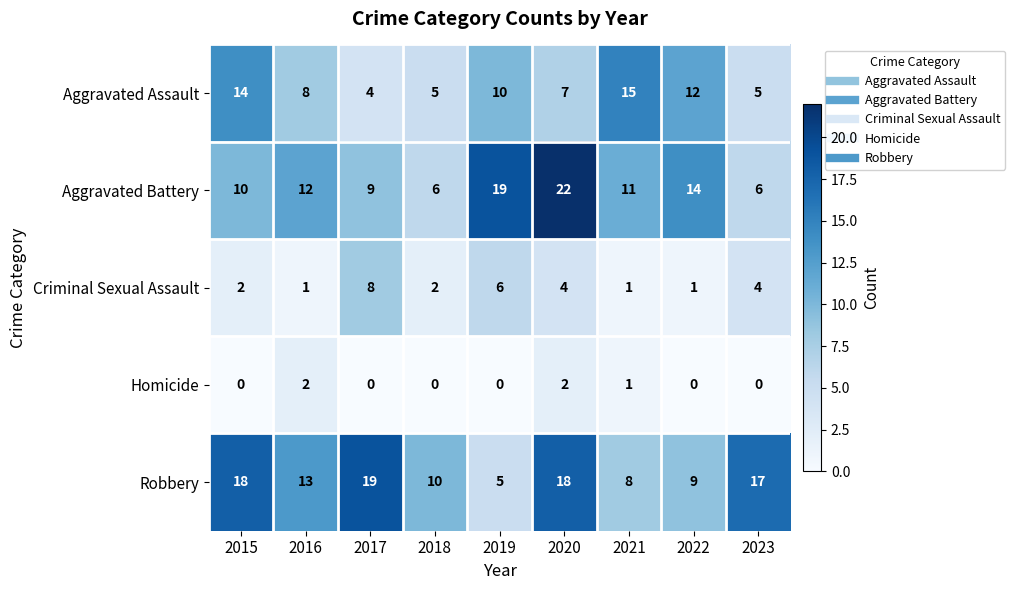

Rank the series at 2015 from lowest to highest value.

Homicide, Criminal Sexual Assault, Aggravated Battery, Aggravated Assault, Robbery